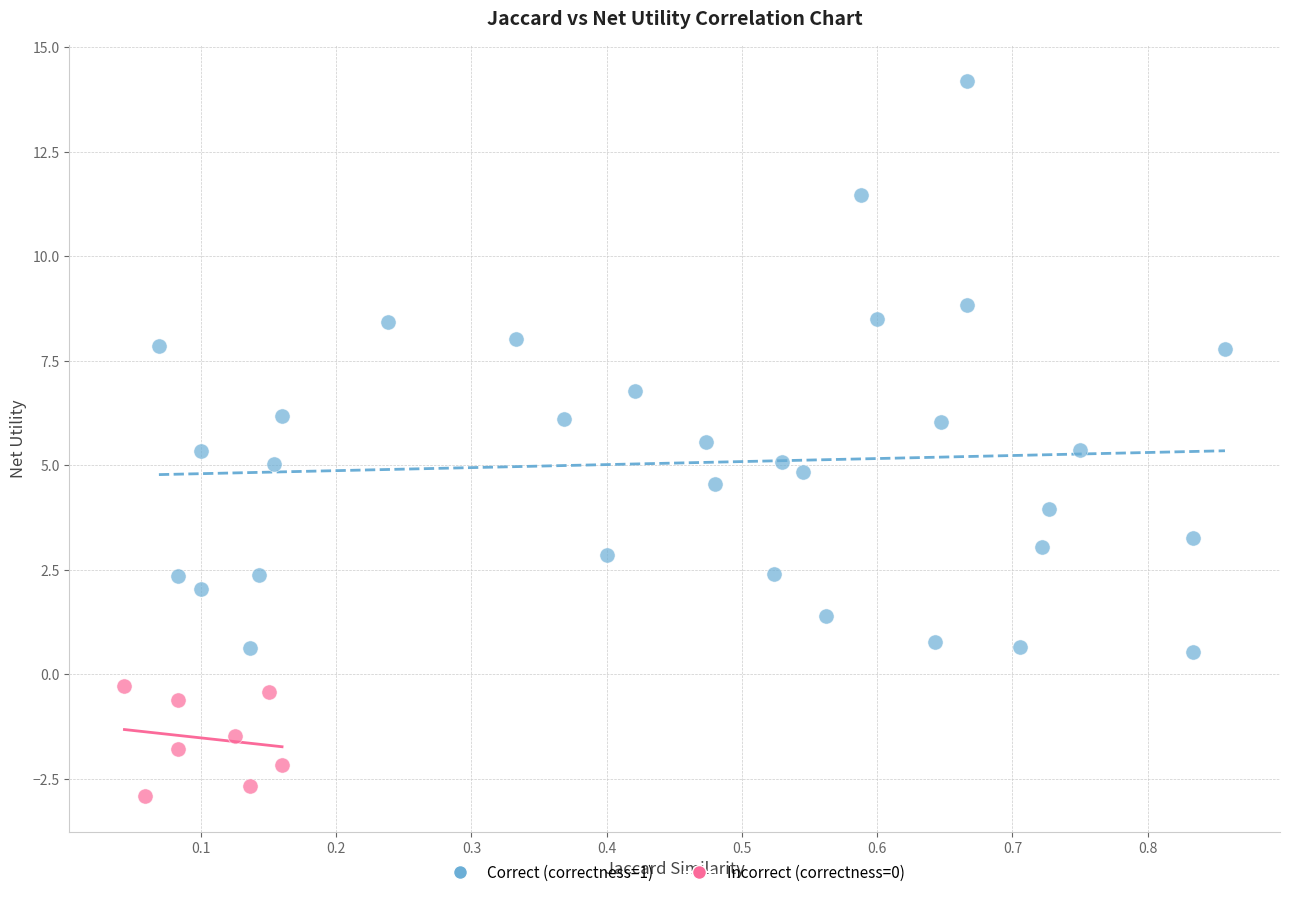

Which series reaches the minimum Y coordinate?

Incorrect (correctness=0)